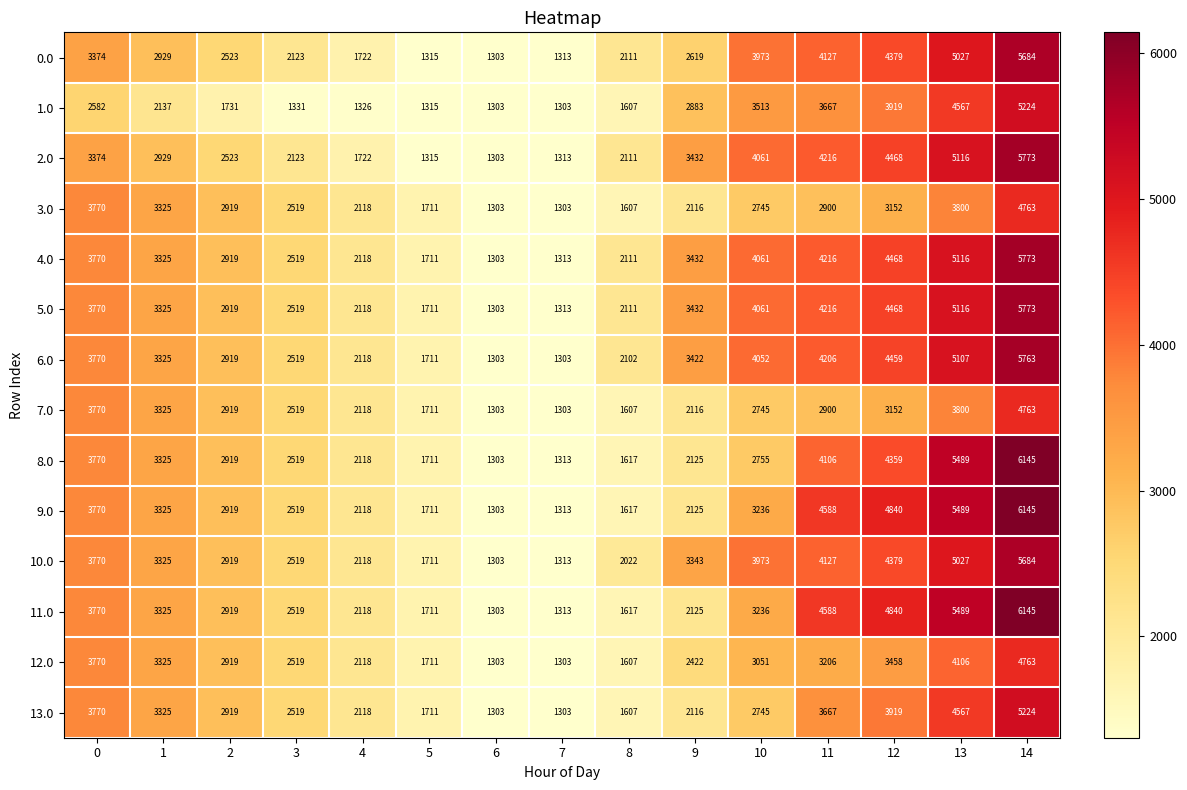

What is the minimum value shown in the chart?

1303